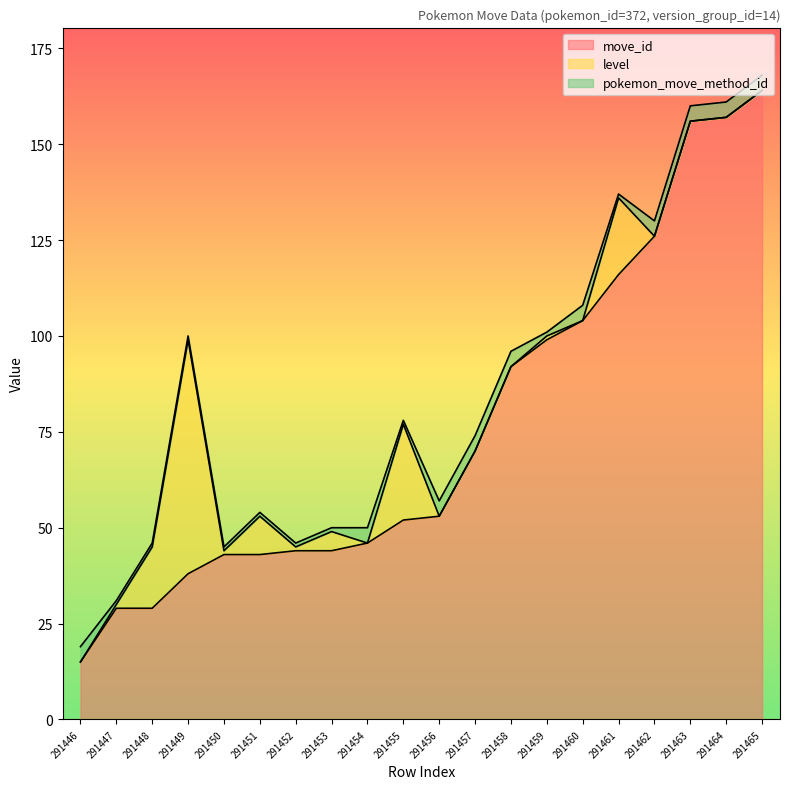

True or false: level and move_id intersect in this chart.

True